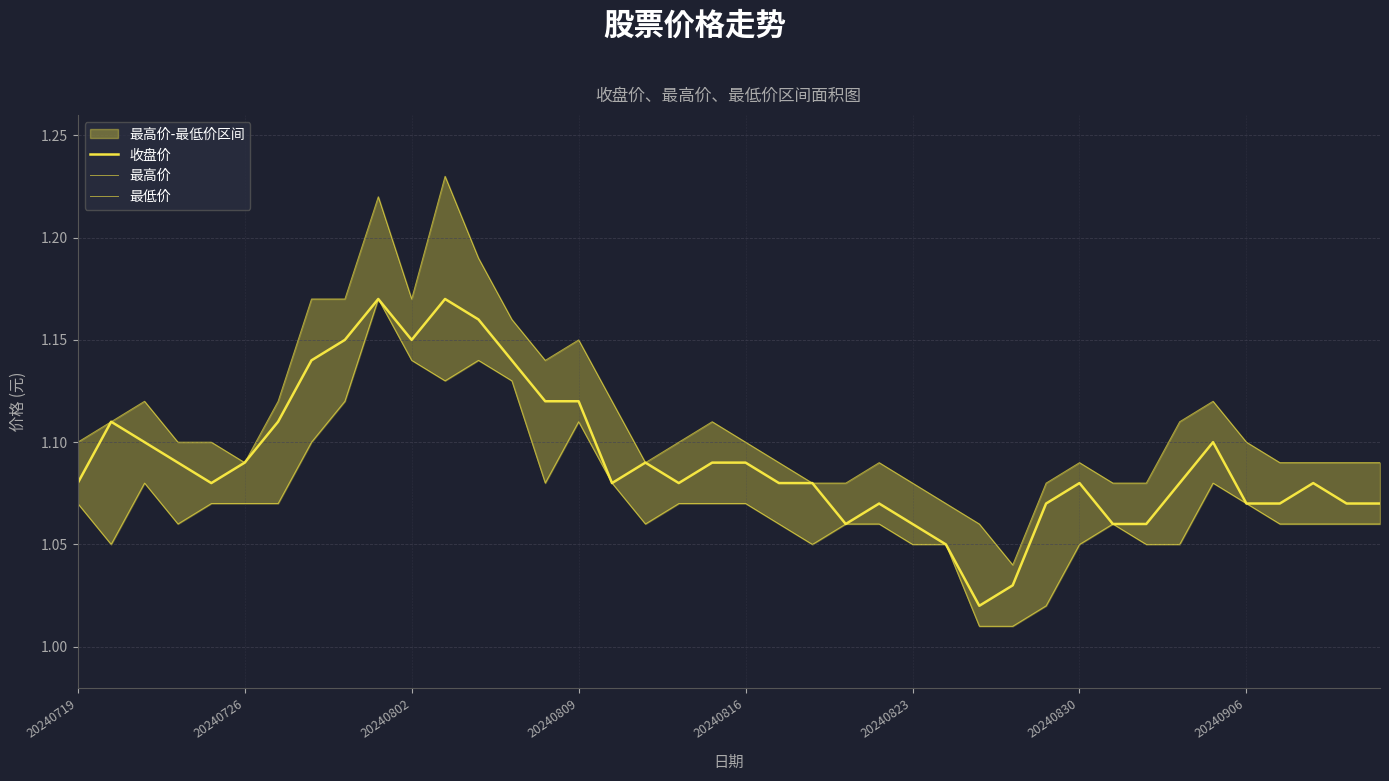

True or false: 收盘价 and 最低价 intersect in this chart.

False